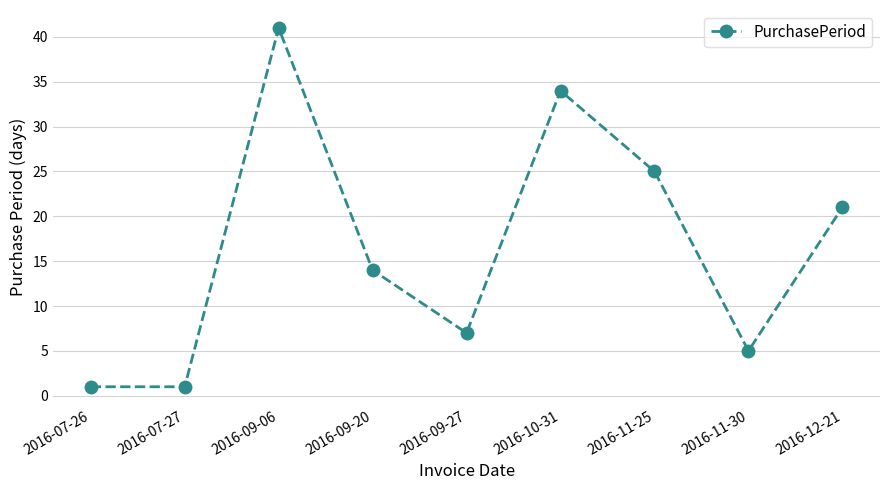

How many values are below 14?

4